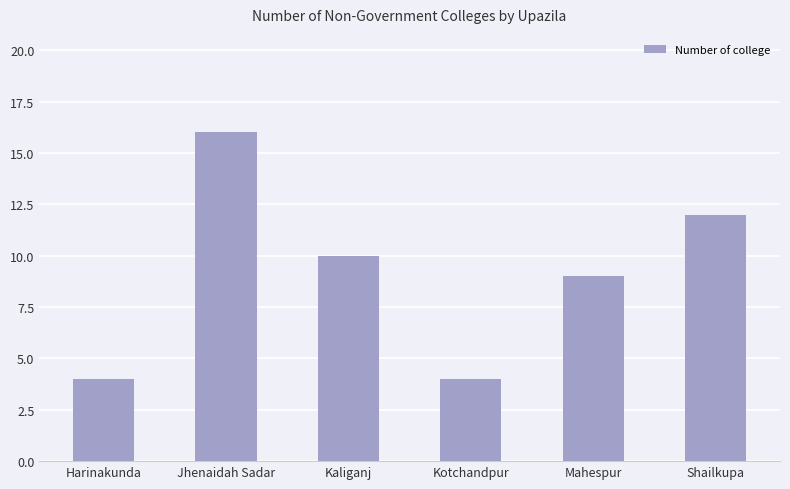

The chart shows a value of 20 at Shailkupa. True or false?

False